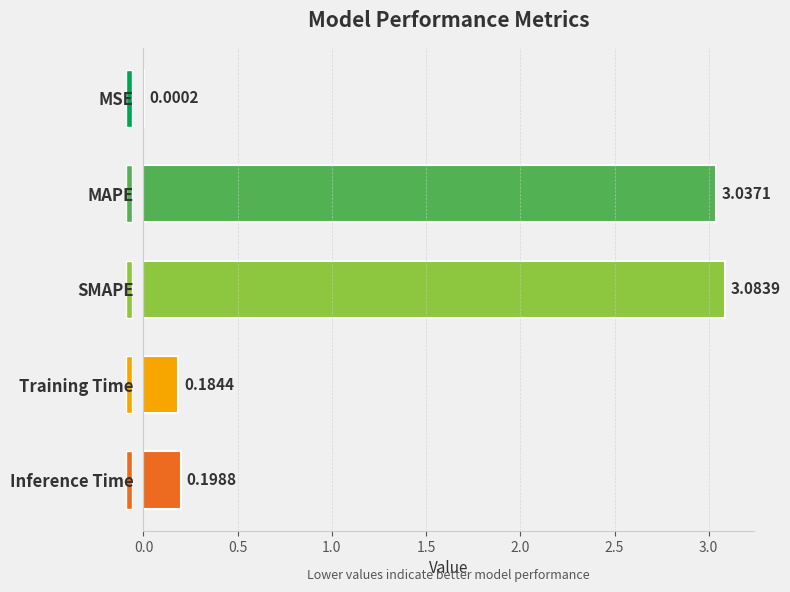

Between Training Time and Inference Time, which is larger?

Inference Time